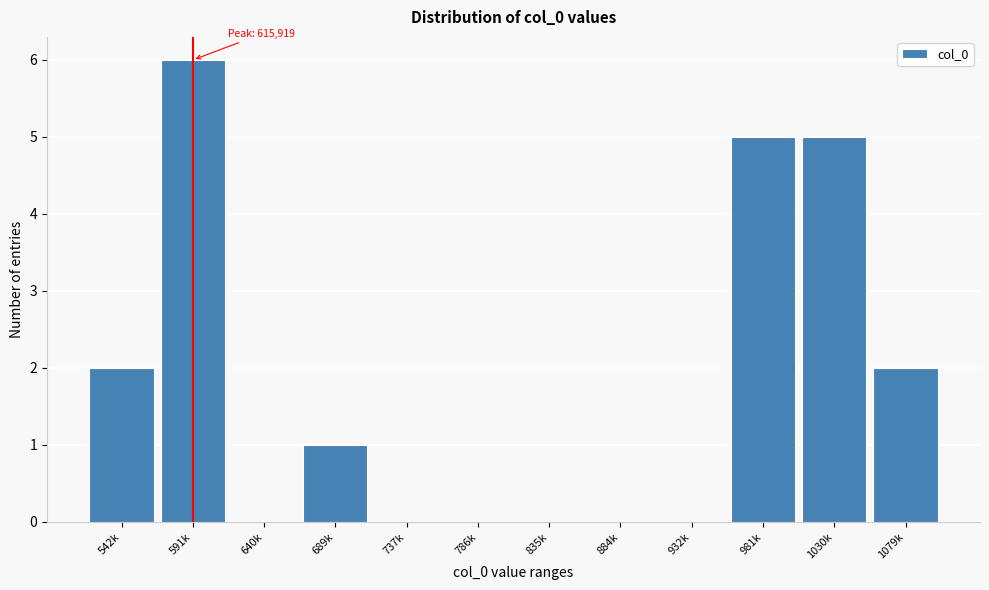

Reading left to right, transcribe all the data shown in this chart.

542k=2	591k=6	640k=0	689k=1	737k=0	786k=0	835k=0	884k=0	932k=0	981k=5	1030k=5	1079k=2